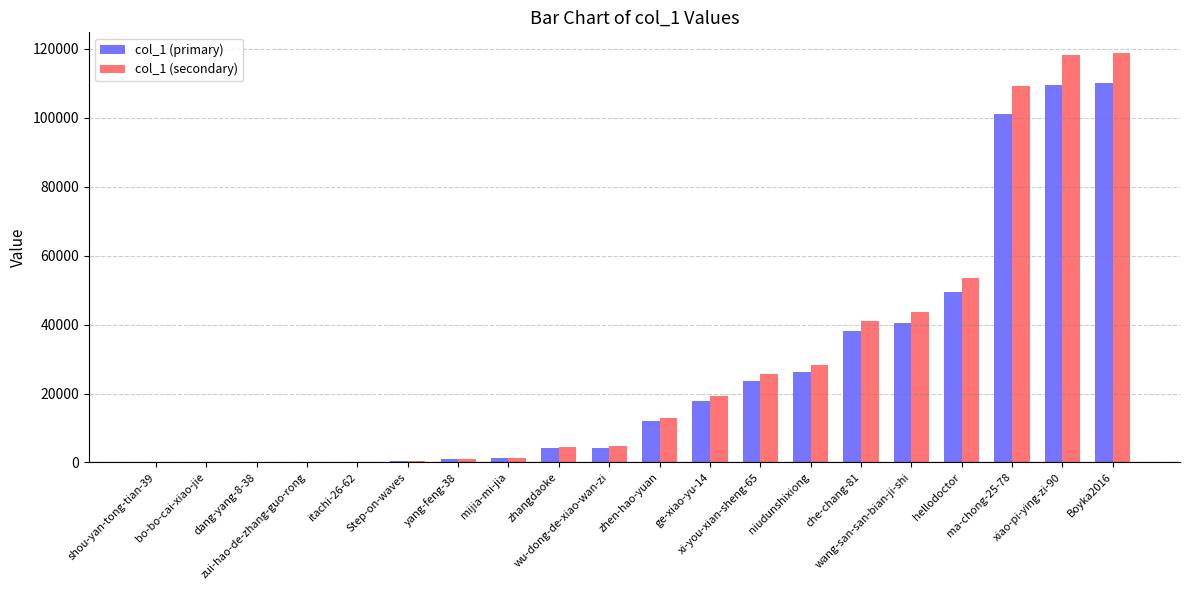

Count the number of data series in this chart.

2